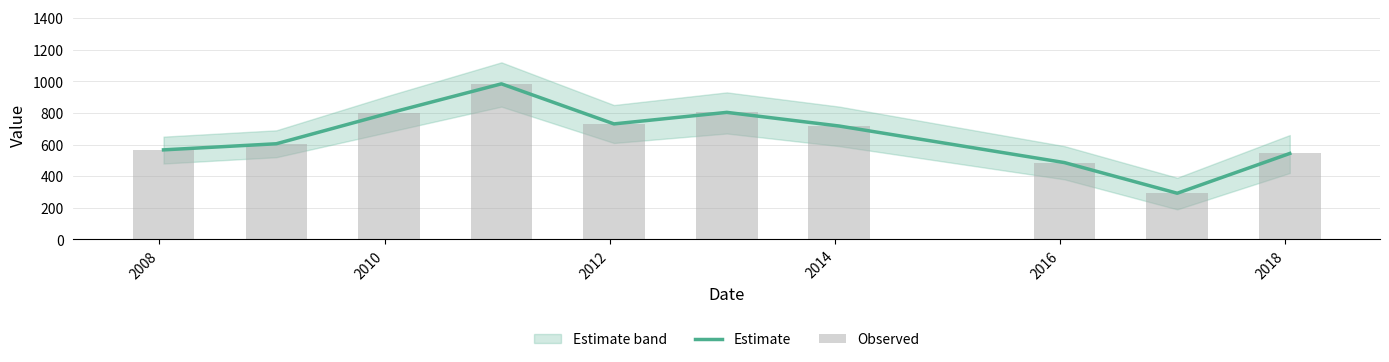

What is the lowest value of the Estimate series?

292.1